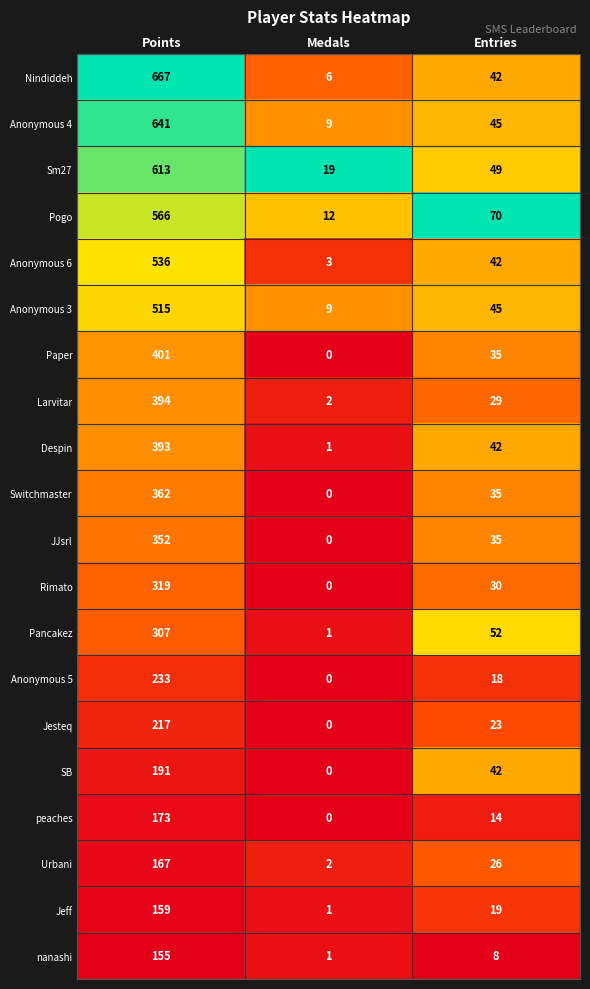

At which category does the chart reach its minimum across all series?

Medals